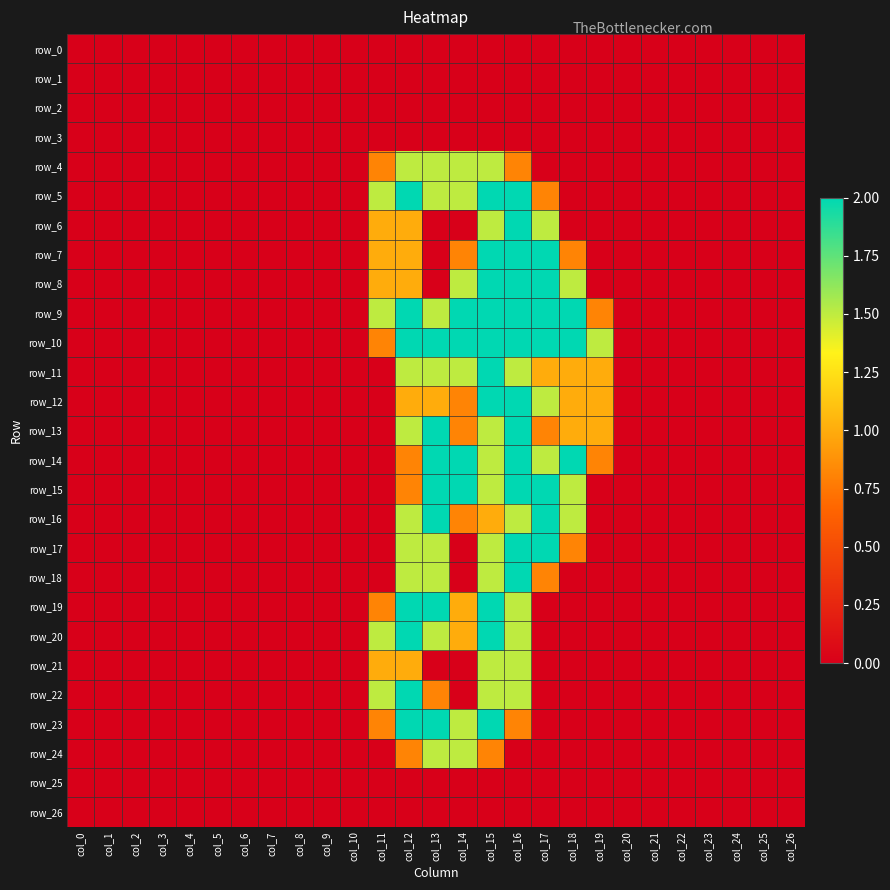

Reading left to right, transcribe all the data shown in this chart.

row_0: col_0=0.0	col_1=0.0	col_2=0.0	col_3=0.0	col_4=0.0	col_5=0.0	col_6=0.0	col_7=0.0	col_8=0.0	col_9=0.0	col_10=0.0	col_11=0.0	col_12=0.0	col_13=0.0	col_14=0.0	col_15=0.0	col_16=0.0	col_17=0.0	col_18=0.0	col_19=0.0	col_20=0.0	col_21=0.0	col_22=0.0	col_23=0.0	col_24=0.0	col_25=0.0	col_26=0.0
row_1: col_0=0.0	col_1=0.0	col_2=0.0	col_3=0.0	col_4=0.0	col_5=0.0	col_6=0.0	col_7=0.0	col_8=0.0	col_9=0.0	col_10=0.0	col_11=0.0	col_12=0.0	col_13=0.0	col_14=0.0	col_15=0.0	col_16=0.0	col_17=0.0	col_18=0.0	col_19=0.0	col_20=0.0	col_21=0.0	col_22=0.0	col_23=0.0	col_24=0.0	col_25=0.0	col_26=0.0
row_2: col_0=0.0	col_1=0.0	col_2=0.0	col_3=0.0	col_4=0.0	col_5=0.0	col_6=0.0	col_7=0.0	col_8=0.0	col_9=0.0	col_10=0.0	col_11=0.0	col_12=0.0	col_13=0.0	col_14=0.0	col_15=0.0	col_16=0.0	col_17=0.0	col_18=0.0	col_19=0.0	col_20=0.0	col_21=0.0	col_22=0.0	col_23=0.0	col_24=0.0	col_25=0.0	col_26=0.0
row_3: col_0=0.0	col_1=0.0	col_2=0.0	col_3=0.0	col_4=0.0	col_5=0.0	col_6=0.0	col_7=0.0	col_8=0.0	col_9=0.0	col_10=0.0	col_11=0.0	col_12=0.0	col_13=0.0	col_14=0.0	col_15=0.0	col_16=0.0	col_17=0.0	col_18=0.0	col_19=0.0	col_20=0.0	col_21=0.0	col_22=0.0	col_23=0.0	col_24=0.0	col_25=0.0	col_26=0.0
row_4: col_0=0.0	col_1=0.0	col_2=0.0	col_3=0.0	col_4=0.0	col_5=0.0	col_6=0.0	col_7=0.0	col_8=0.0	col_9=0.0	col_10=0.0	col_11=0.8	col_12=1.5	col_13=1.5	col_14=1.5	col_15=1.5	col_16=0.8	col_17=0.0	col_18=0.0	col_19=0.0	col_20=0.0	col_21=0.0	col_22=0.0	col_23=0.0	col_24=0.0	col_25=0.0	col_26=0.0
row_5: col_0=0.0	col_1=0.0	col_2=0.0	col_3=0.0	col_4=0.0	col_5=0.0	col_6=0.0	col_7=0.0	col_8=0.0	col_9=0.0	col_10=0.0	col_11=1.5	col_12=2.0	col_13=1.5	col_14=1.5	col_15=2.0	col_16=2.0	col_17=0.8	col_18=0.0	col_19=0.0	col_20=0.0	col_21=0.0	col_22=0.0	col_23=0.0	col_24=0.0	col_25=0.0	col_26=0.0
row_6: col_0=0.0	col_1=0.0	col_2=0.0	col_3=0.0	col_4=0.0	col_5=0.0	col_6=0.0	col_7=0.0	col_8=0.0	col_9=0.0	col_10=0.0	col_11=1.0	col_12=1.0	col_13=0.0	col_14=0.0	col_15=1.5	col_16=2.0	col_17=1.5	col_18=0.0	col_19=0.0	col_20=0.0	col_21=0.0	col_22=0.0	col_23=0.0	col_24=0.0	col_25=0.0	col_26=0.0
row_7: col_0=0.0	col_1=0.0	col_2=0.0	col_3=0.0	col_4=0.0	col_5=0.0	col_6=0.0	col_7=0.0	col_8=0.0	col_9=0.0	col_10=0.0	col_11=1.0	col_12=1.0	col_13=0.0	col_14=0.8	col_15=2.0	col_16=2.0	col_17=2.0	col_18=0.8	col_19=0.0	col_20=0.0	col_21=0.0	col_22=0.0	col_23=0.0	col_24=0.0	col_25=0.0	col_26=0.0
row_8: col_0=0.0	col_1=0.0	col_2=0.0	col_3=0.0	col_4=0.0	col_5=0.0	col_6=0.0	col_7=0.0	col_8=0.0	col_9=0.0	col_10=0.0	col_11=1.0	col_12=1.0	col_13=0.0	col_14=1.5	col_15=2.0	col_16=2.0	col_17=2.0	col_18=1.5	col_19=0.0	col_20=0.0	col_21=0.0	col_22=0.0	col_23=0.0	col_24=0.0	col_25=0.0	col_26=0.0
row_9: col_0=0.0	col_1=0.0	col_2=0.0	col_3=0.0	col_4=0.0	col_5=0.0	col_6=0.0	col_7=0.0	col_8=0.0	col_9=0.0	col_10=0.0	col_11=1.5	col_12=2.0	col_13=1.5	col_14=2.0	col_15=2.0	col_16=2.0	col_17=2.0	col_18=2.0	col_19=0.8	col_20=0.0	col_21=0.0	col_22=0.0	col_23=0.0	col_24=0.0	col_25=0.0	col_26=0.0
row_10: col_0=0.0	col_1=0.0	col_2=0.0	col_3=0.0	col_4=0.0	col_5=0.0	col_6=0.0	col_7=0.0	col_8=0.0	col_9=0.0	col_10=0.0	col_11=0.8	col_12=2.0	col_13=2.0	col_14=2.0	col_15=2.0	col_16=2.0	col_17=2.0	col_18=2.0	col_19=1.5	col_20=0.0	col_21=0.0	col_22=0.0	col_23=0.0	col_24=0.0	col_25=0.0	col_26=0.0
row_11: col_0=0.0	col_1=0.0	col_2=0.0	col_3=0.0	col_4=0.0	col_5=0.0	col_6=0.0	col_7=0.0	col_8=0.0	col_9=0.0	col_10=0.0	col_11=0.0	col_12=1.5	col_13=1.5	col_14=1.5	col_15=2.0	col_16=1.5	col_17=1.0	col_18=1.0	col_19=1.0	col_20=0.0	col_21=0.0	col_22=0.0	col_23=0.0	col_24=0.0	col_25=0.0	col_26=0.0
row_12: col_0=0.0	col_1=0.0	col_2=0.0	col_3=0.0	col_4=0.0	col_5=0.0	col_6=0.0	col_7=0.0	col_8=0.0	col_9=0.0	col_10=0.0	col_11=0.0	col_12=1.0	col_13=1.0	col_14=0.8	col_15=2.0	col_16=2.0	col_17=1.5	col_18=1.0	col_19=1.0	col_20=0.0	col_21=0.0	col_22=0.0	col_23=0.0	col_24=0.0	col_25=0.0	col_26=0.0
row_13: col_0=0.0	col_1=0.0	col_2=0.0	col_3=0.0	col_4=0.0	col_5=0.0	col_6=0.0	col_7=0.0	col_8=0.0	col_9=0.0	col_10=0.0	col_11=0.0	col_12=1.5	col_13=2.0	col_14=0.8	col_15=1.5	col_16=2.0	col_17=0.8	col_18=1.0	col_19=1.0	col_20=0.0	col_21=0.0	col_22=0.0	col_23=0.0	col_24=0.0	col_25=0.0	col_26=0.0
row_14: col_0=0.0	col_1=0.0	col_2=0.0	col_3=0.0	col_4=0.0	col_5=0.0	col_6=0.0	col_7=0.0	col_8=0.0	col_9=0.0	col_10=0.0	col_11=0.0	col_12=0.8	col_13=2.0	col_14=2.0	col_15=1.5	col_16=2.0	col_17=1.5	col_18=2.0	col_19=0.8	col_20=0.0	col_21=0.0	col_22=0.0	col_23=0.0	col_24=0.0	col_25=0.0	col_26=0.0
row_15: col_0=0.0	col_1=0.0	col_2=0.0	col_3=0.0	col_4=0.0	col_5=0.0	col_6=0.0	col_7=0.0	col_8=0.0	col_9=0.0	col_10=0.0	col_11=0.0	col_12=0.8	col_13=2.0	col_14=2.0	col_15=1.5	col_16=2.0	col_17=2.0	col_18=1.5	col_19=0.0	col_20=0.0	col_21=0.0	col_22=0.0	col_23=0.0	col_24=0.0	col_25=0.0	col_26=0.0
row_16: col_0=0.0	col_1=0.0	col_2=0.0	col_3=0.0	col_4=0.0	col_5=0.0	col_6=0.0	col_7=0.0	col_8=0.0	col_9=0.0	col_10=0.0	col_11=0.0	col_12=1.5	col_13=2.0	col_14=0.8	col_15=1.0	col_16=1.5	col_17=2.0	col_18=1.5	col_19=0.0	col_20=0.0	col_21=0.0	col_22=0.0	col_23=0.0	col_24=0.0	col_25=0.0	col_26=0.0
row_17: col_0=0.0	col_1=0.0	col_2=0.0	col_3=0.0	col_4=0.0	col_5=0.0	col_6=0.0	col_7=0.0	col_8=0.0	col_9=0.0	col_10=0.0	col_11=0.0	col_12=1.5	col_13=1.5	col_14=0.0	col_15=1.5	col_16=2.0	col_17=2.0	col_18=0.8	col_19=0.0	col_20=0.0	col_21=0.0	col_22=0.0	col_23=0.0	col_24=0.0	col_25=0.0	col_26=0.0
row_18: col_0=0.0	col_1=0.0	col_2=0.0	col_3=0.0	col_4=0.0	col_5=0.0	col_6=0.0	col_7=0.0	col_8=0.0	col_9=0.0	col_10=0.0	col_11=0.0	col_12=1.5	col_13=1.5	col_14=0.0	col_15=1.5	col_16=2.0	col_17=0.8	col_18=0.0	col_19=0.0	col_20=0.0	col_21=0.0	col_22=0.0	col_23=0.0	col_24=0.0	col_25=0.0	col_26=0.0
row_19: col_0=0.0	col_1=0.0	col_2=0.0	col_3=0.0	col_4=0.0	col_5=0.0	col_6=0.0	col_7=0.0	col_8=0.0	col_9=0.0	col_10=0.0	col_11=0.8	col_12=2.0	col_13=2.0	col_14=1.0	col_15=2.0	col_16=1.5	col_17=0.0	col_18=0.0	col_19=0.0	col_20=0.0	col_21=0.0	col_22=0.0	col_23=0.0	col_24=0.0	col_25=0.0	col_26=0.0
row_20: col_0=0.0	col_1=0.0	col_2=0.0	col_3=0.0	col_4=0.0	col_5=0.0	col_6=0.0	col_7=0.0	col_8=0.0	col_9=0.0	col_10=0.0	col_11=1.5	col_12=2.0	col_13=1.5	col_14=1.0	col_15=2.0	col_16=1.5	col_17=0.0	col_18=0.0	col_19=0.0	col_20=0.0	col_21=0.0	col_22=0.0	col_23=0.0	col_24=0.0	col_25=0.0	col_26=0.0
row_21: col_0=0.0	col_1=0.0	col_2=0.0	col_3=0.0	col_4=0.0	col_5=0.0	col_6=0.0	col_7=0.0	col_8=0.0	col_9=0.0	col_10=0.0	col_11=1.0	col_12=1.0	col_13=0.0	col_14=0.0	col_15=1.5	col_16=1.5	col_17=0.0	col_18=0.0	col_19=0.0	col_20=0.0	col_21=0.0	col_22=0.0	col_23=0.0	col_24=0.0	col_25=0.0	col_26=0.0
row_22: col_0=0.0	col_1=0.0	col_2=0.0	col_3=0.0	col_4=0.0	col_5=0.0	col_6=0.0	col_7=0.0	col_8=0.0	col_9=0.0	col_10=0.0	col_11=1.5	col_12=2.0	col_13=0.8	col_14=0.0	col_15=1.5	col_16=1.5	col_17=0.0	col_18=0.0	col_19=0.0	col_20=0.0	col_21=0.0	col_22=0.0	col_23=0.0	col_24=0.0	col_25=0.0	col_26=0.0
row_23: col_0=0.0	col_1=0.0	col_2=0.0	col_3=0.0	col_4=0.0	col_5=0.0	col_6=0.0	col_7=0.0	col_8=0.0	col_9=0.0	col_10=0.0	col_11=0.8	col_12=2.0	col_13=2.0	col_14=1.5	col_15=2.0	col_16=0.8	col_17=0.0	col_18=0.0	col_19=0.0	col_20=0.0	col_21=0.0	col_22=0.0	col_23=0.0	col_24=0.0	col_25=0.0	col_26=0.0
row_24: col_0=0.0	col_1=0.0	col_2=0.0	col_3=0.0	col_4=0.0	col_5=0.0	col_6=0.0	col_7=0.0	col_8=0.0	col_9=0.0	col_10=0.0	col_11=0.0	col_12=0.8	col_13=1.5	col_14=1.5	col_15=0.8	col_16=0.0	col_17=0.0	col_18=0.0	col_19=0.0	col_20=0.0	col_21=0.0	col_22=0.0	col_23=0.0	col_24=0.0	col_25=0.0	col_26=0.0
row_25: col_0=0.0	col_1=0.0	col_2=0.0	col_3=0.0	col_4=0.0	col_5=0.0	col_6=0.0	col_7=0.0	col_8=0.0	col_9=0.0	col_10=0.0	col_11=0.0	col_12=0.0	col_13=0.0	col_14=0.0	col_15=0.0	col_16=0.0	col_17=0.0	col_18=0.0	col_19=0.0	col_20=0.0	col_21=0.0	col_22=0.0	col_23=0.0	col_24=0.0	col_25=0.0	col_26=0.0
row_26: col_0=0.0	col_1=0.0	col_2=0.0	col_3=0.0	col_4=0.0	col_5=0.0	col_6=0.0	col_7=0.0	col_8=0.0	col_9=0.0	col_10=0.0	col_11=0.0	col_12=0.0	col_13=0.0	col_14=0.0	col_15=0.0	col_16=0.0	col_17=0.0	col_18=0.0	col_19=0.0	col_20=0.0	col_21=0.0	col_22=0.0	col_23=0.0	col_24=0.0	col_25=0.0	col_26=0.0